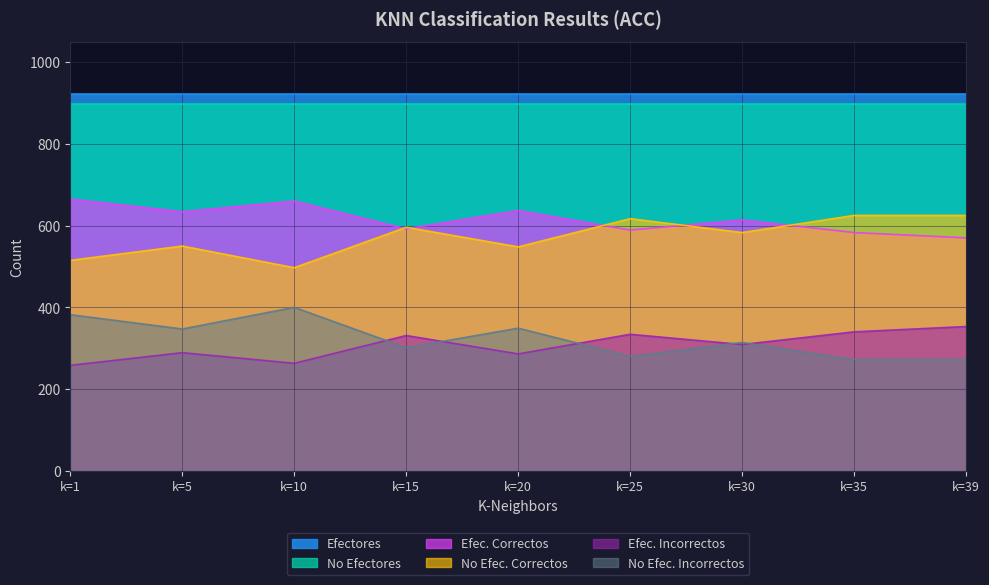

What is the difference between the maximum and minimum values in the efec_cor series?

95